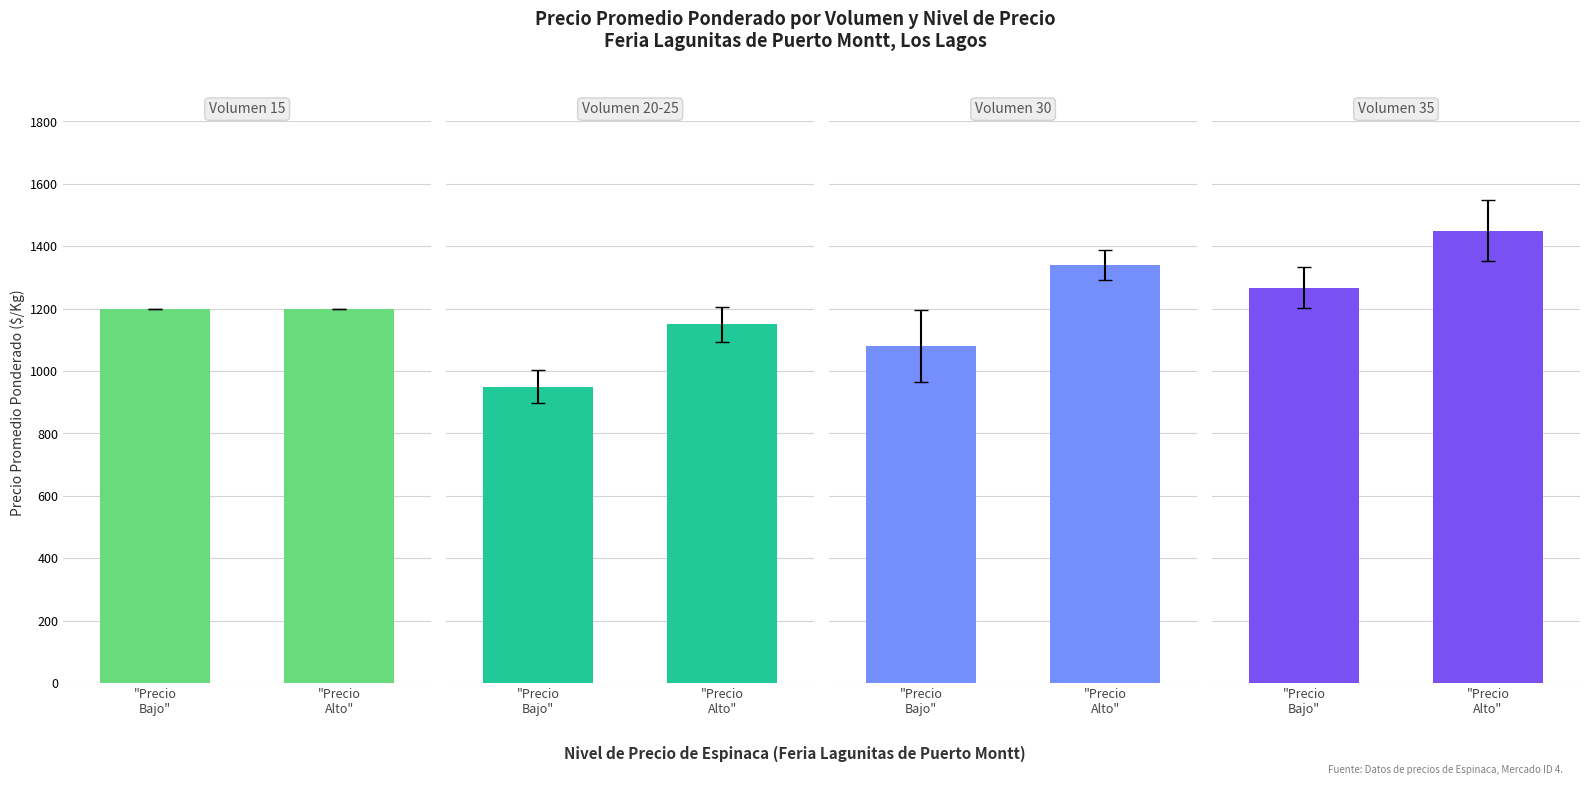

Rank the series by their maximum value, from highest to lowest.

Volumen 35, Volumen 30, Volumen 15, Volumen 20-25